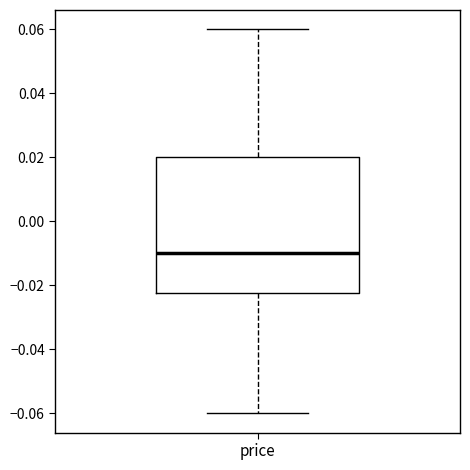

Read this box plot against the y-axis: the position of the median line, the range covered by the box, and the ends of both whiskers. The values are not printed on the chart, so give them approximately, as read against the axis.

median -0.010, box -0.022 to 0.020, whiskers -0.060 to 0.060